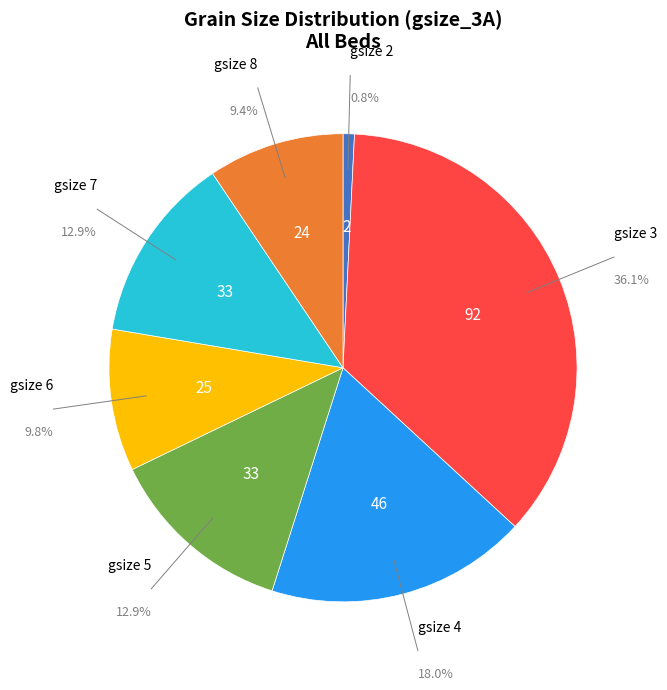

To the nearest percent, what is the average slice percentage?

14%